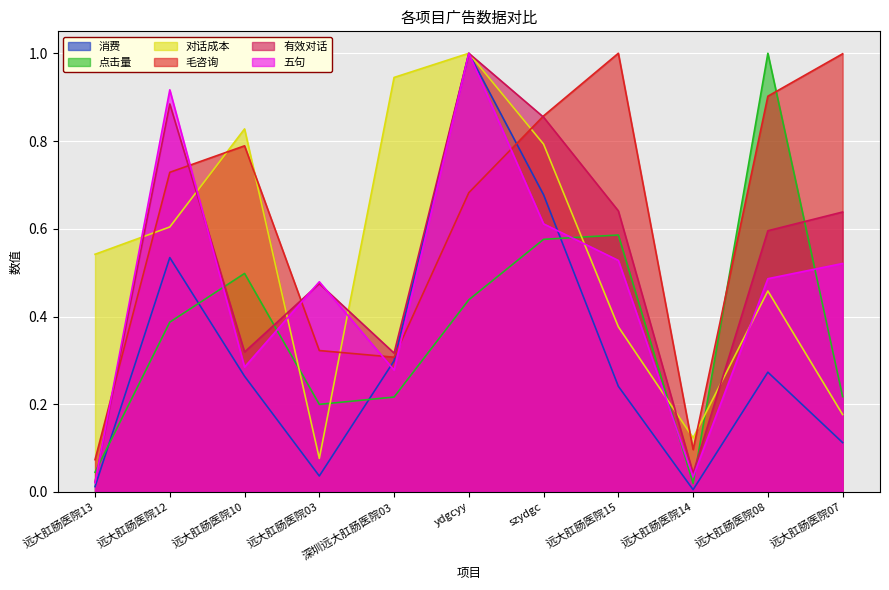

At 远大肛肠医院08, list the series in order from largest to smallest.

点击量, 毛咨询, 有效对话, 五句, 对话成本, 消费